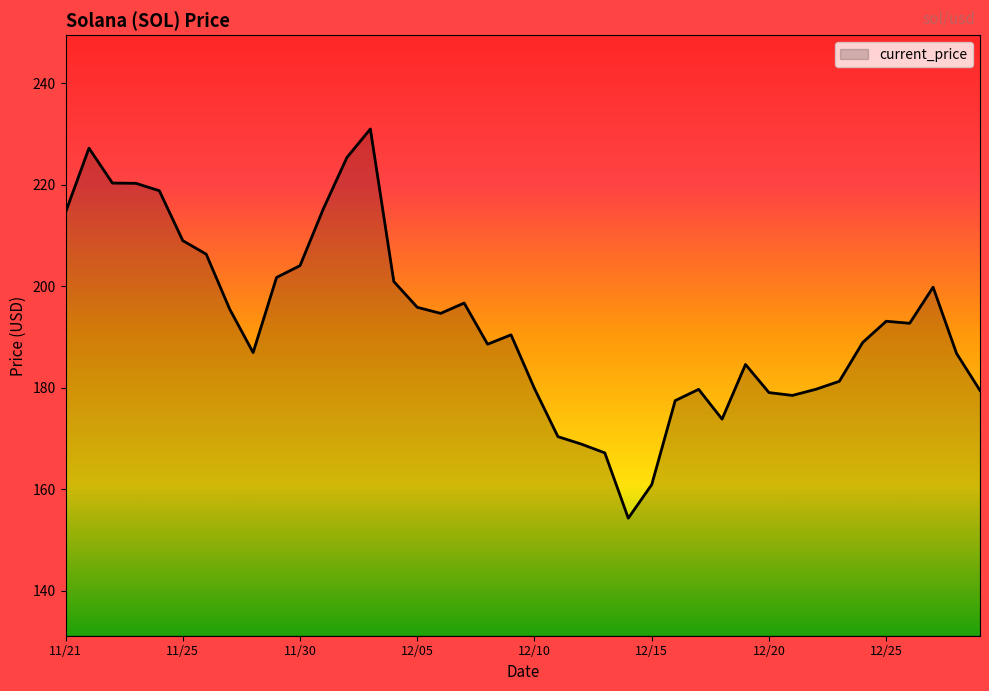

What is the smallest value displayed?

154.3